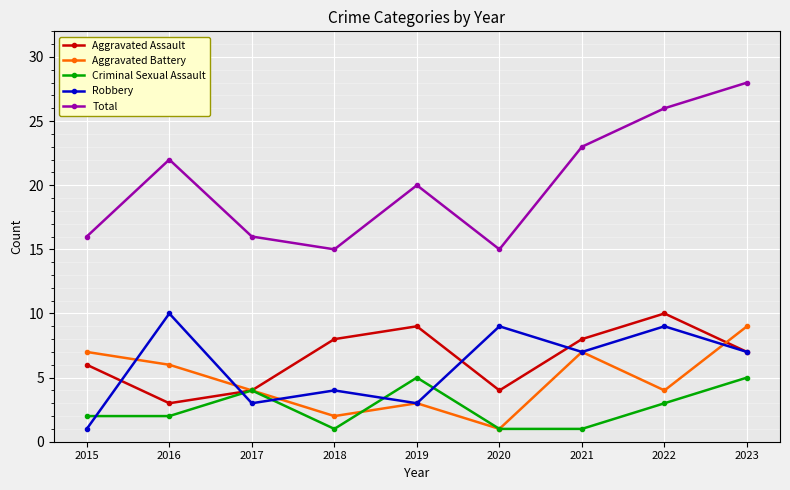

What is the lowest value of the Total series?

15